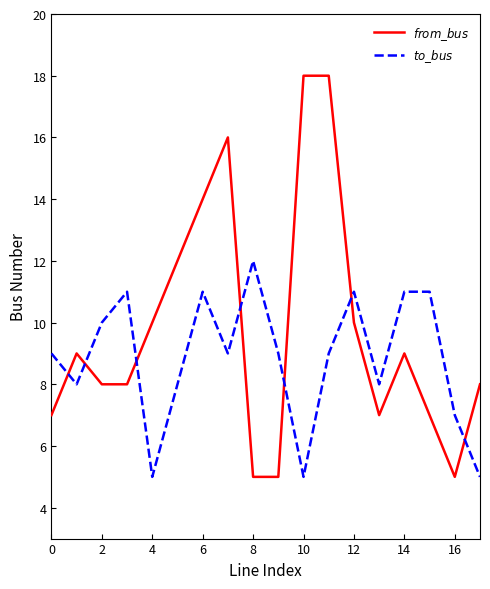

What is the minimum value shown in the chart?

5